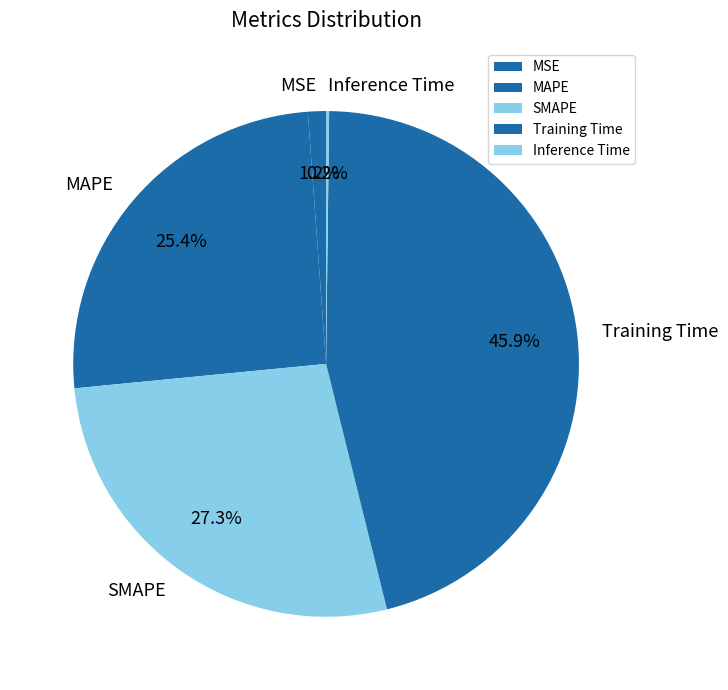

Which slice is the largest?

Training Time